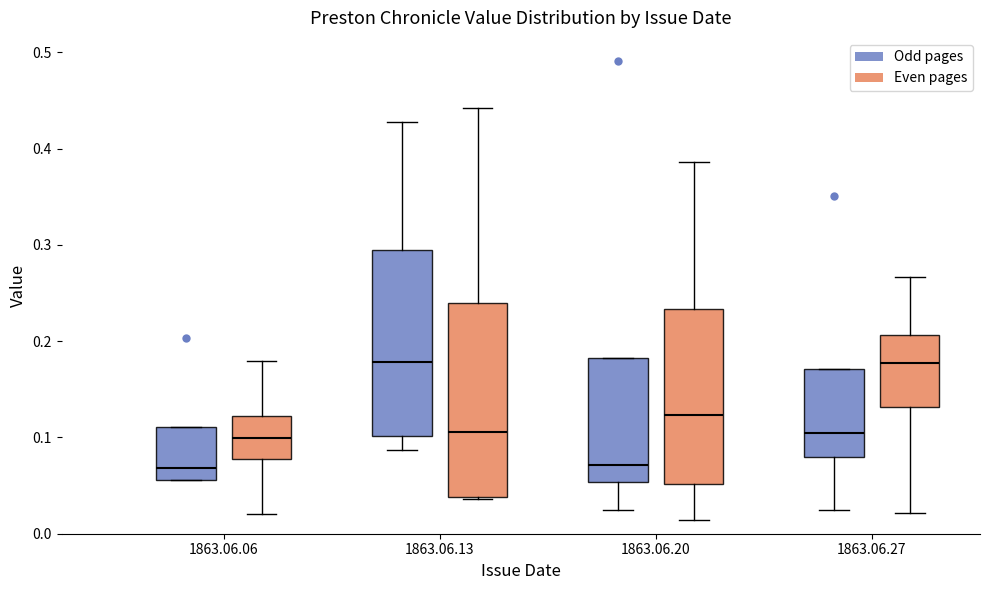

Reading left to right, read every box against the y-axis: the position of its median line, the range the box covers, and the ends of its whiskers. The values are not printed on the chart, so give them approximately, as read against the axis.

1863.06.06 (Odd pages): median 0.07, box 0.06 to 0.11, whiskers 0.06 to 0.11
1863.06.06 (Even pages): median 0.10, box 0.08 to 0.12, whiskers 0.02 to 0.18
1863.06.13 (Odd pages): median 0.18, box 0.10 to 0.29, whiskers 0.09 to 0.43
1863.06.13 (Even pages): median 0.11, box 0.04 to 0.24, whiskers 0.04 to 0.44
1863.06.20 (Odd pages): median 0.07, box 0.05 to 0.18, whiskers 0.03 to 0.18
1863.06.20 (Even pages): median 0.12, box 0.05 to 0.23, whiskers 0.01 to 0.39
1863.06.27 (Odd pages): median 0.10, box 0.08 to 0.17, whiskers 0.02 to 0.17
1863.06.27 (Even pages): median 0.18, box 0.13 to 0.21, whiskers 0.02 to 0.27